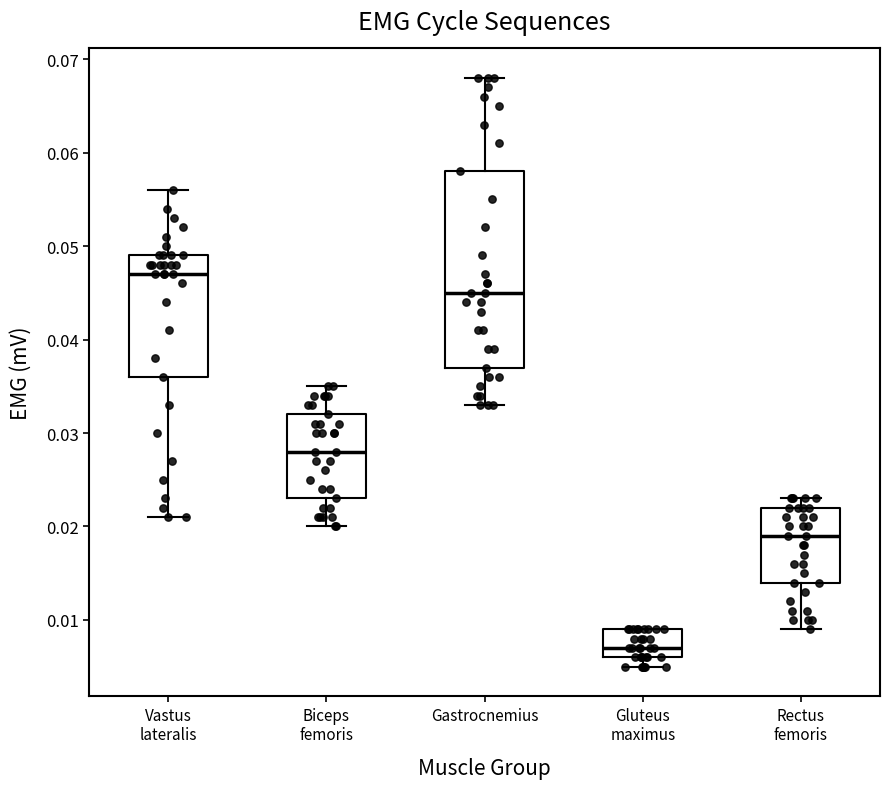

Reading left to right, read every box against the y-axis: the position of its median line, the range the box covers, and the ends of its whiskers. The values are not printed on the chart, so give them approximately, as read against the axis.

Vastus lateralis: median 0.047, box 0.036 to 0.049, whiskers 0.021 to 0.056
Biceps femoris: median 0.028, box 0.023 to 0.032, whiskers 0.020 to 0.035
Gastrocnemius: median 0.045, box 0.037 to 0.058, whiskers 0.033 to 0.068
Gluteus maximus: median 0.007, box 0.006 to 0.009, whiskers 0.005 to 0.009
Rectus femoris: median 0.019, box 0.014 to 0.022, whiskers 0.009 to 0.023